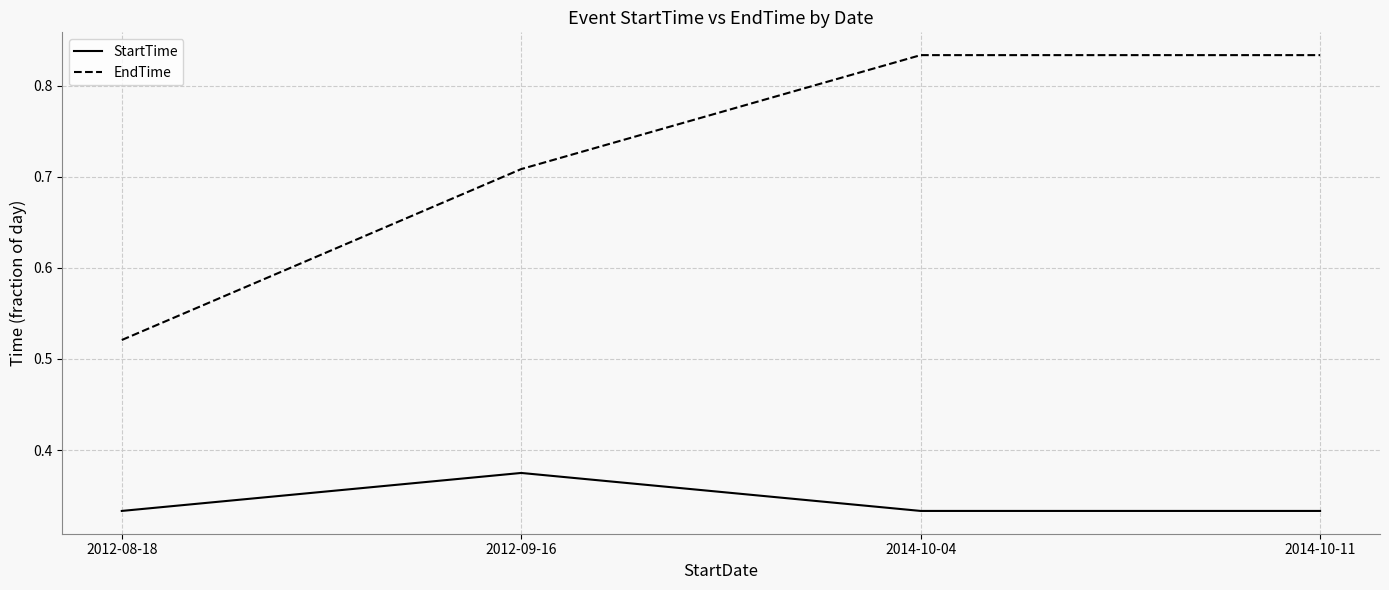

True or false: EndTime has more than 1 interior local peaks.

False